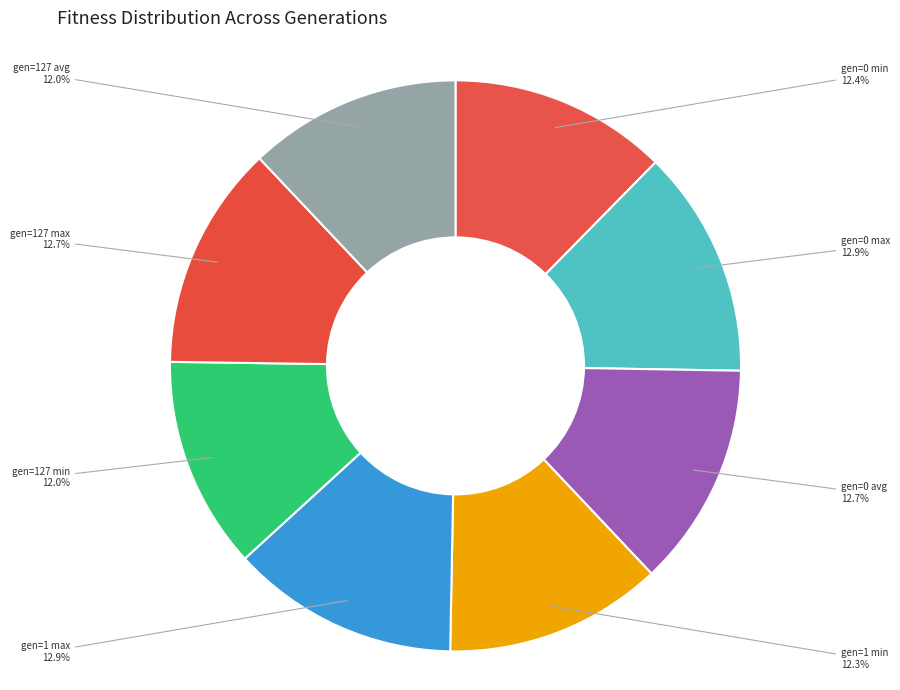

To the nearest percent, what is the difference between the largest and smallest slice percentages?

1%